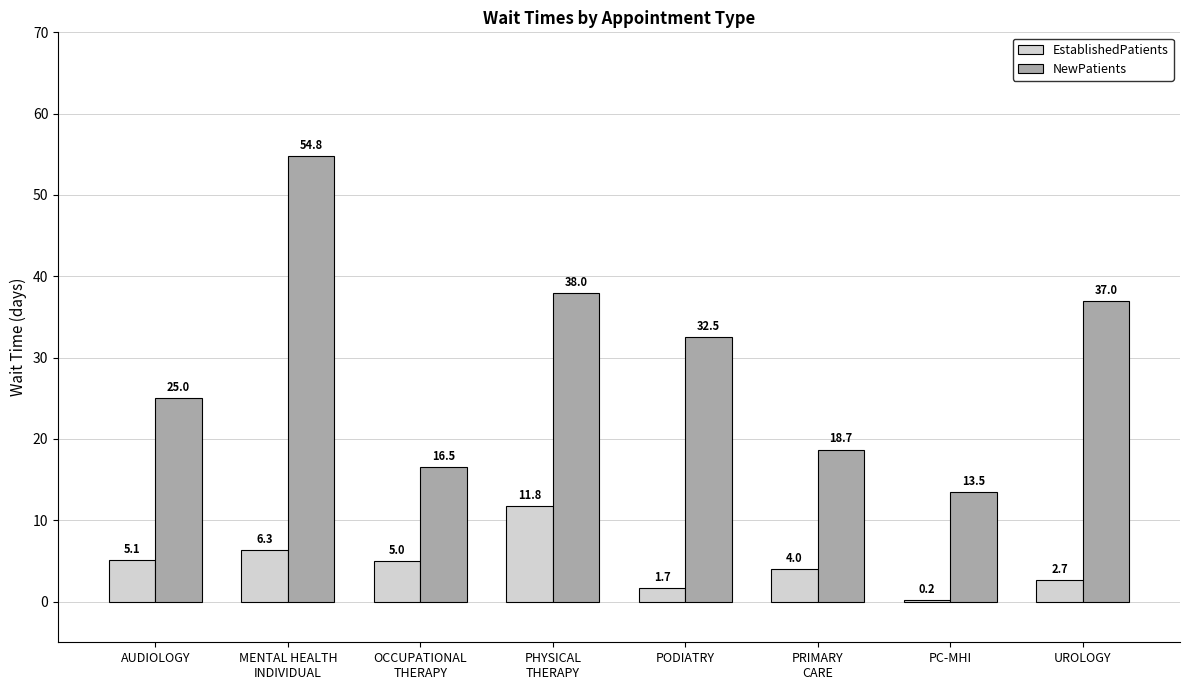

Does the chart contain stacked bars?

No